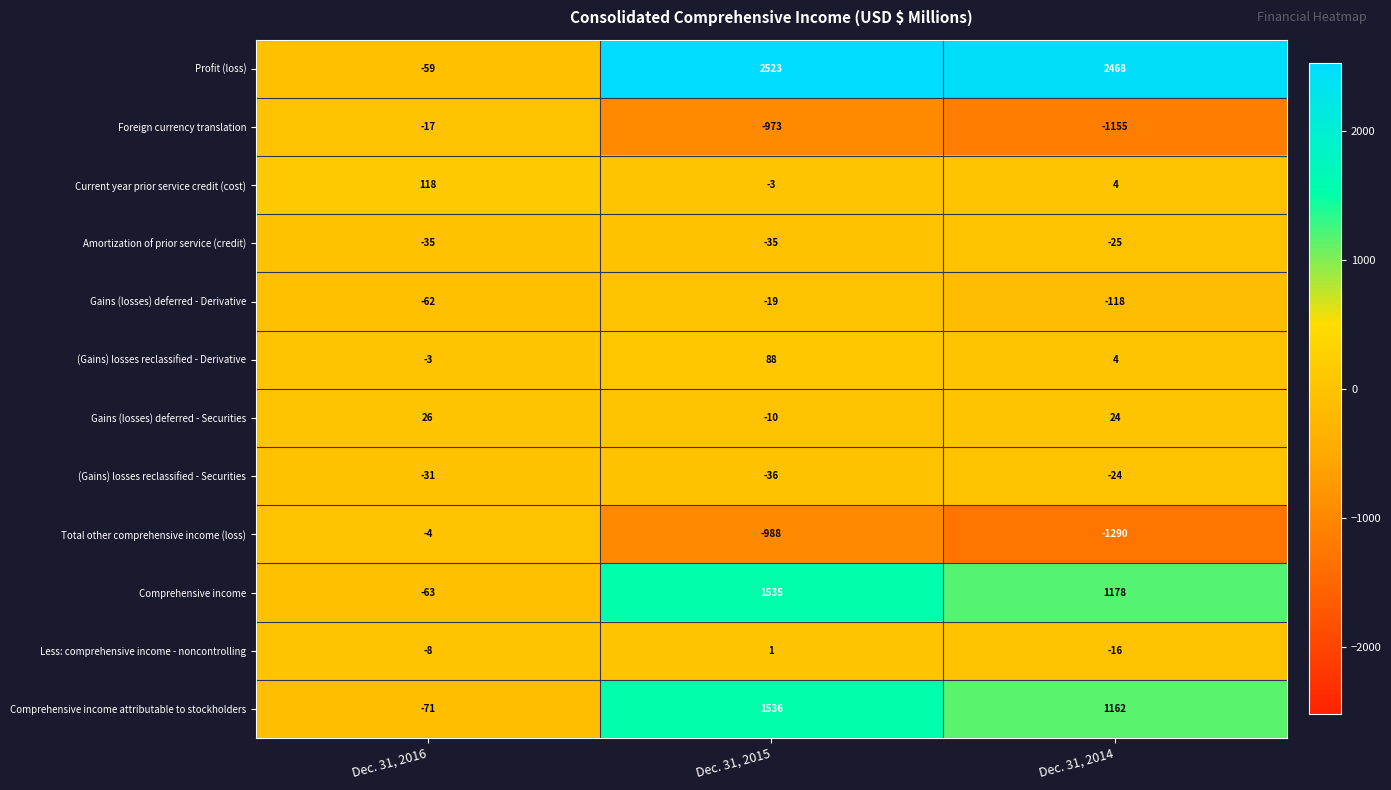

The value of Gains (losses) deferred - Derivative at Dec. 31, 2015 is -29. True or false?

False